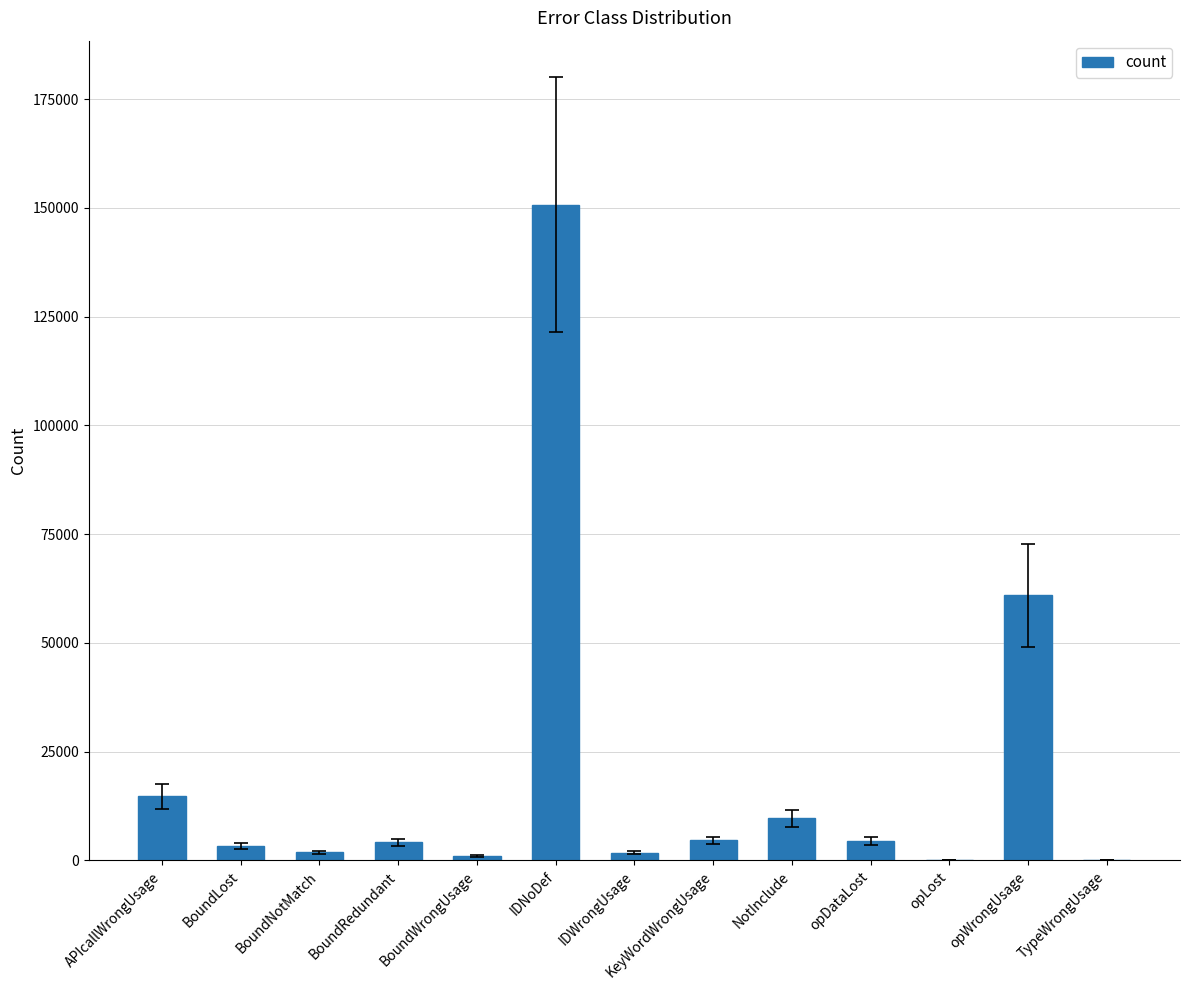

Which has a higher value, NotInclude or TypeWrongUsage?

NotInclude